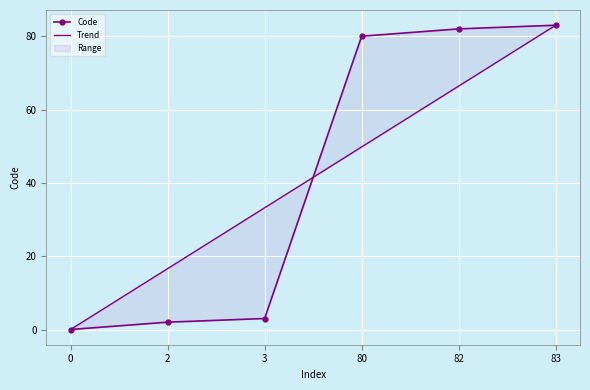

What are all the series names shown in the legend?

Code, Trend